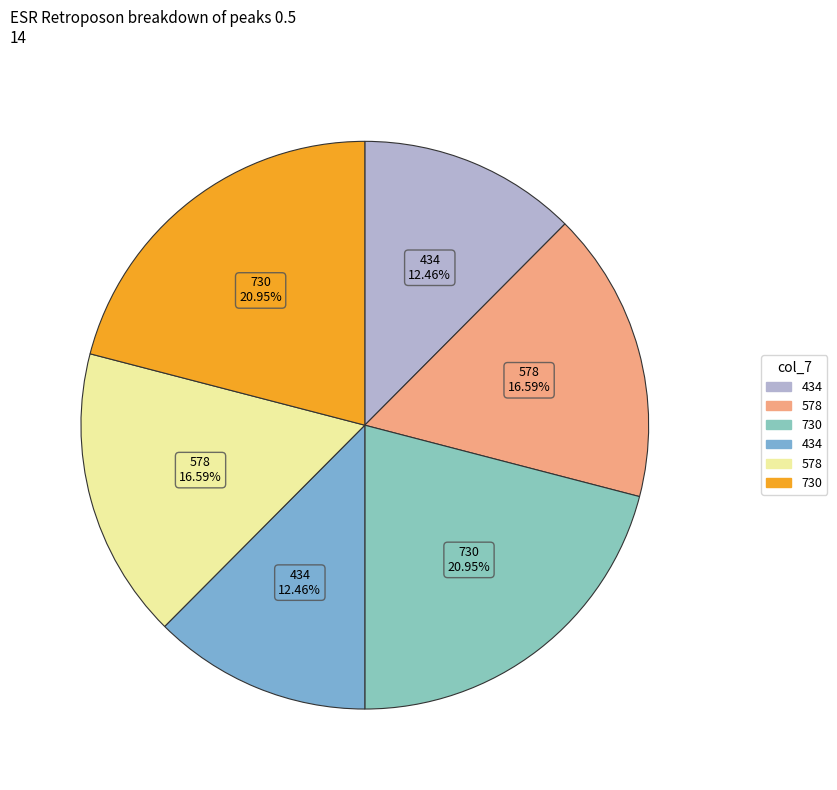

How many segments does this pie chart have?

6